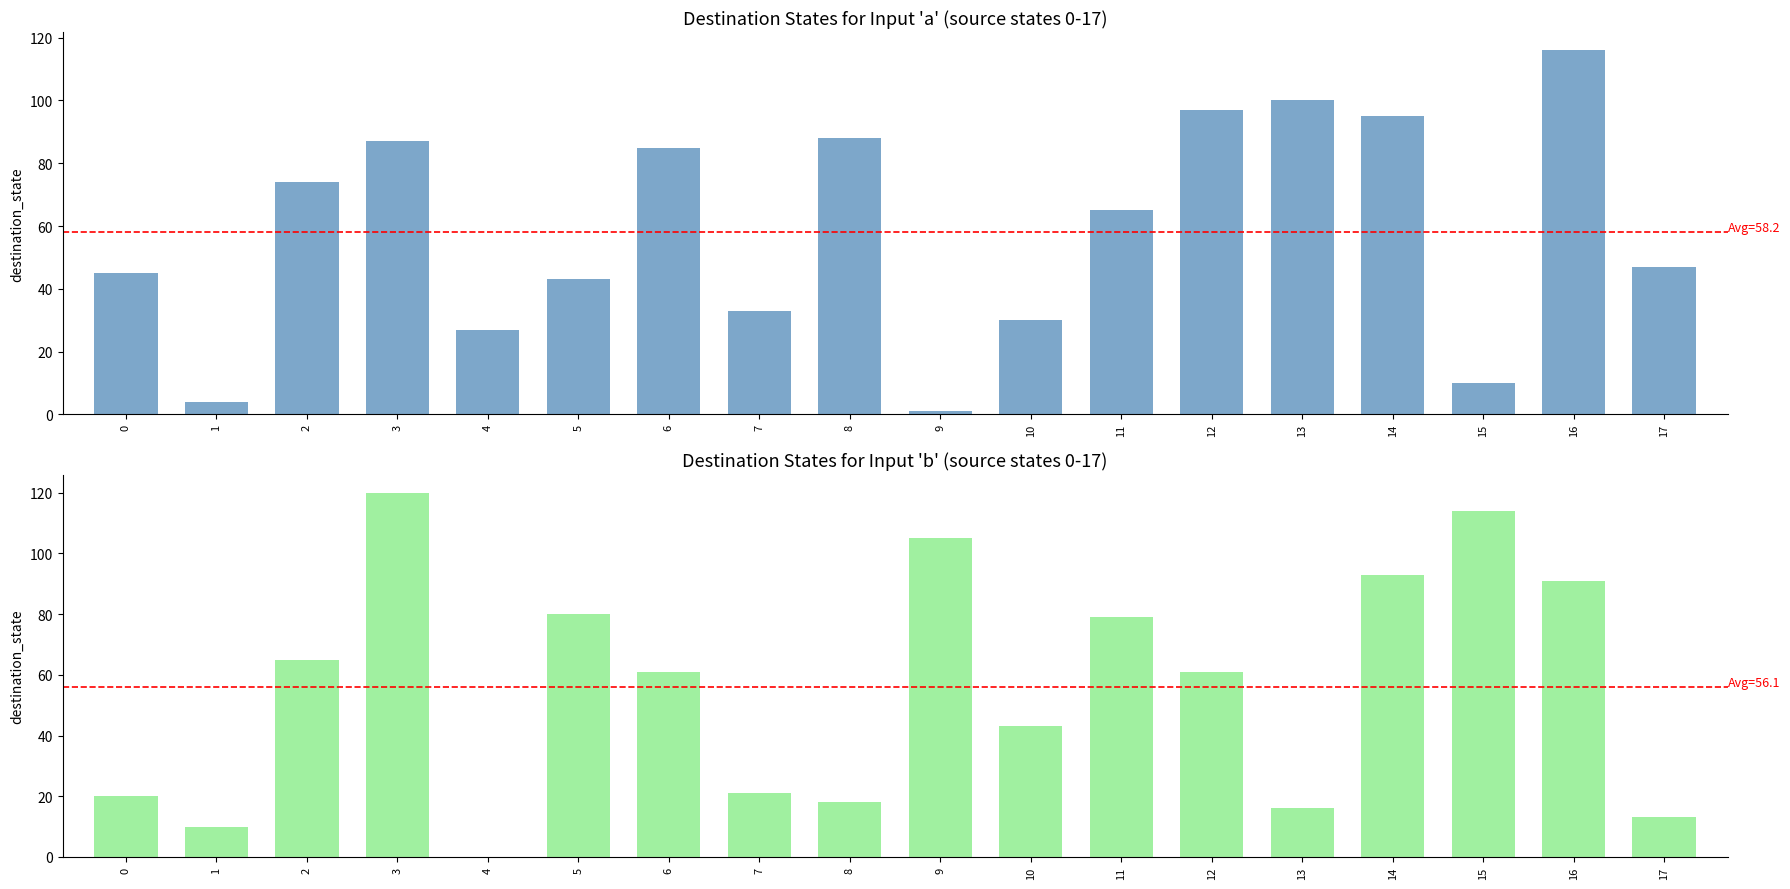

List the labels in order of destination_state_a value, largest first.

16, 13, 12, 14, 8, 3, 6, 2, 11, 17, 0, 5, 7, 10, 4, 15, 1, 9